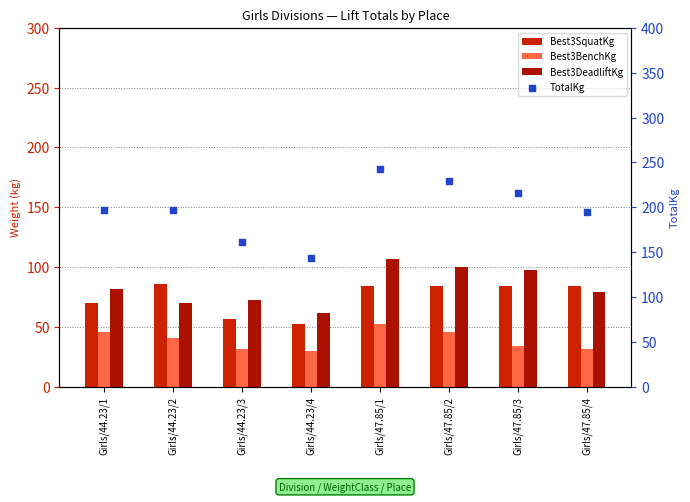

Which series has the largest total across all categories?

TotalKg